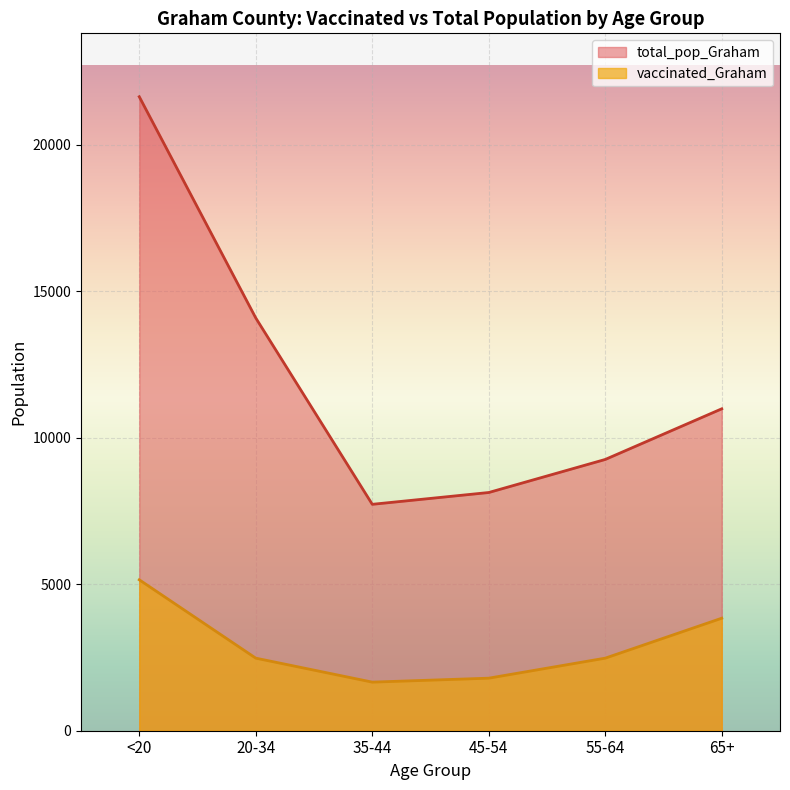

Which series has the largest total across all categories?

total_pop_Graham